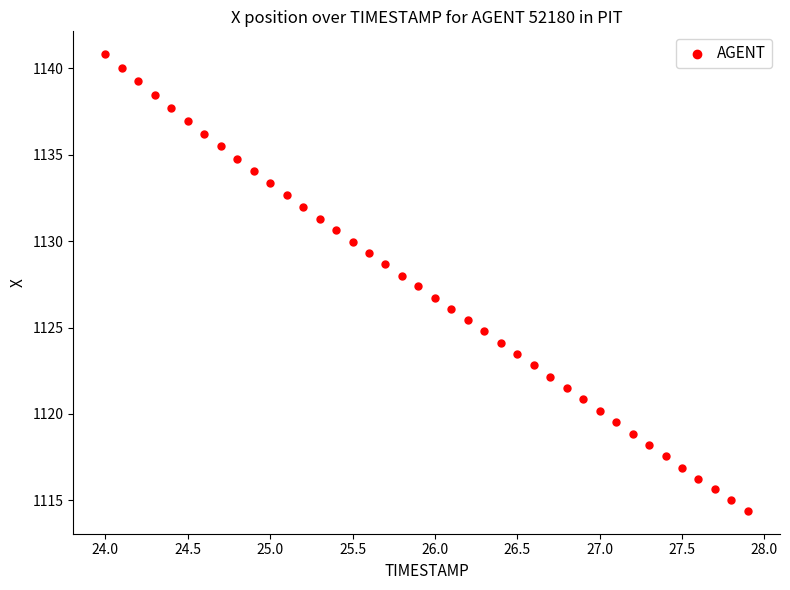

What is the range of Y values (max minus min)?

26.4